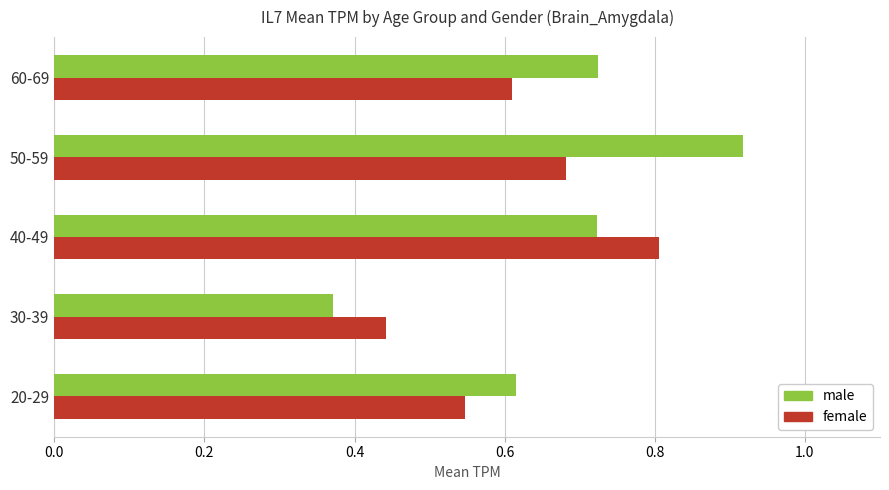

At how many categories does at least one series exceed 0?

5